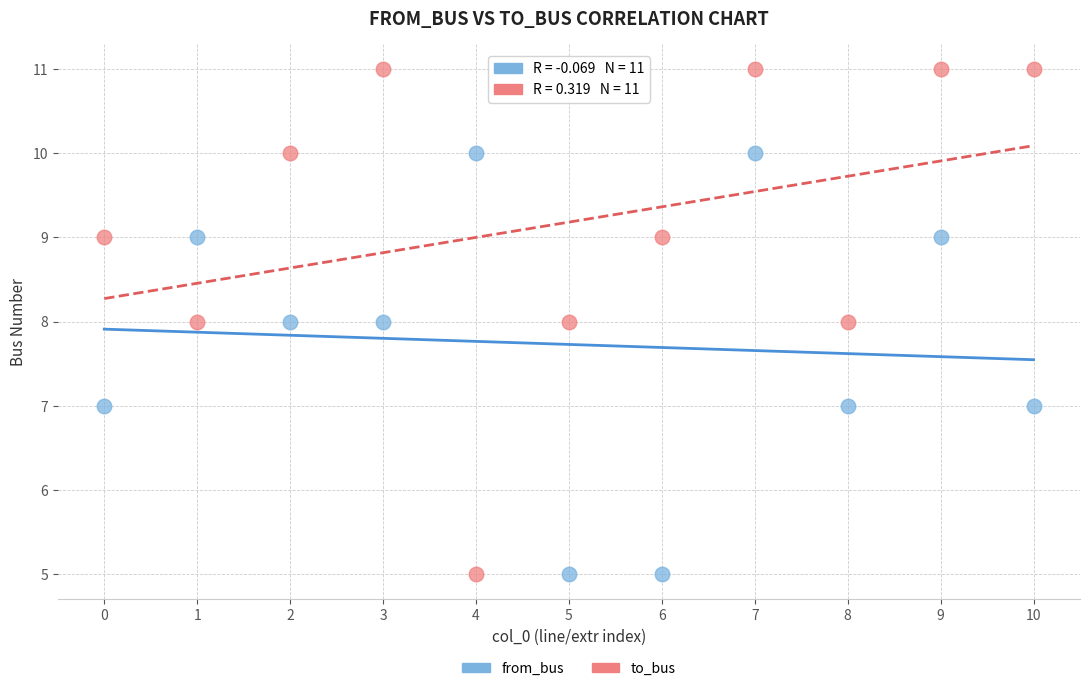

What are all the series names shown in the legend?

from_bus, to_bus